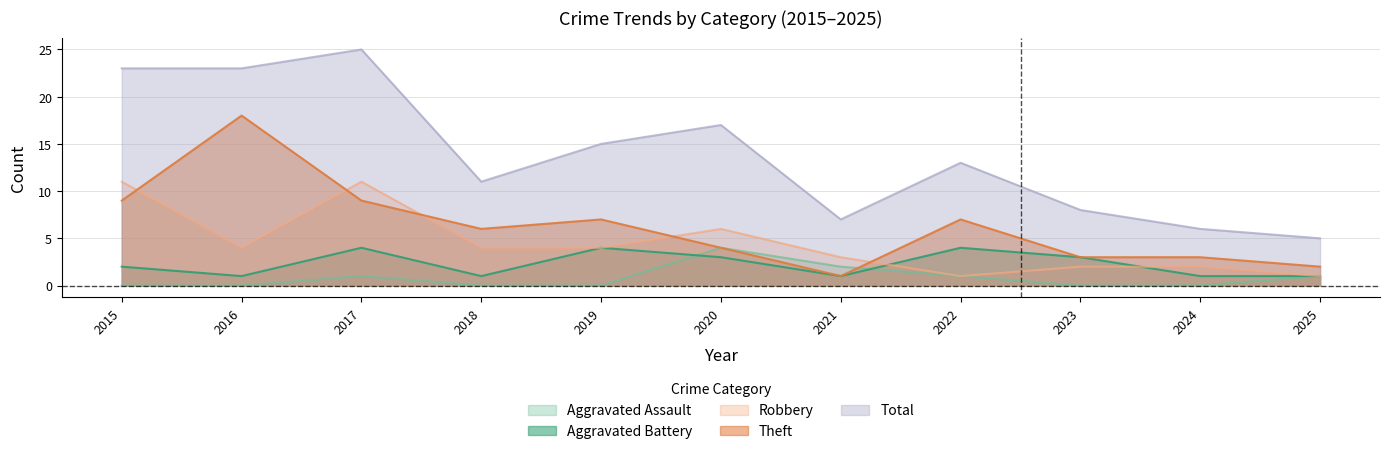

Which has a higher value, 2023 or 2021?

2021